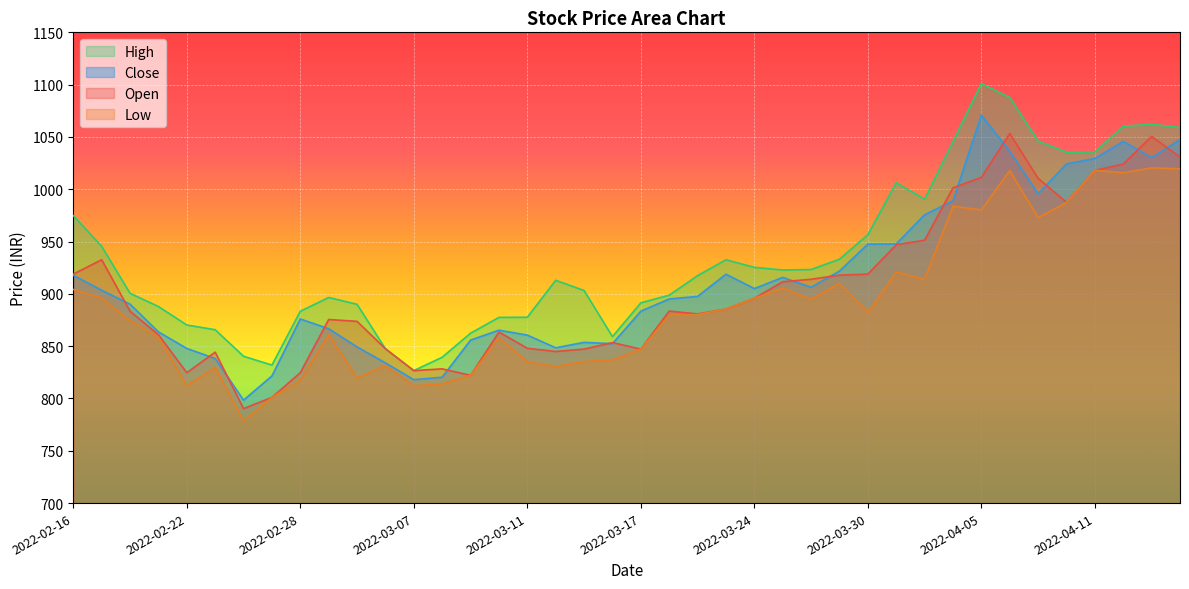

Which series ends up on top after the final intersection of Open and Close?

Close